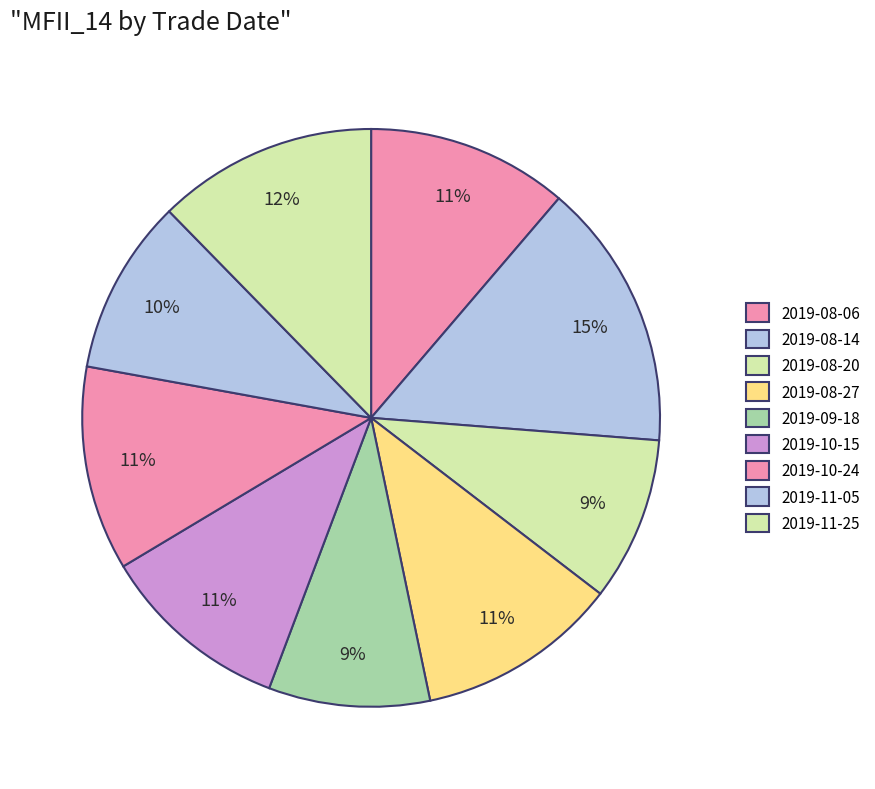

Is 2019-08-14 the majority of the pie?

No